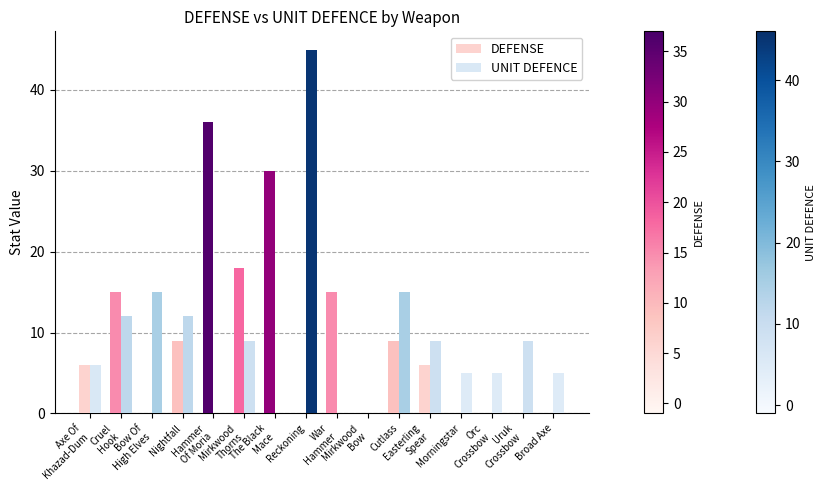

True or false: DEFENSE has a value of 9 at Nightfall.

True